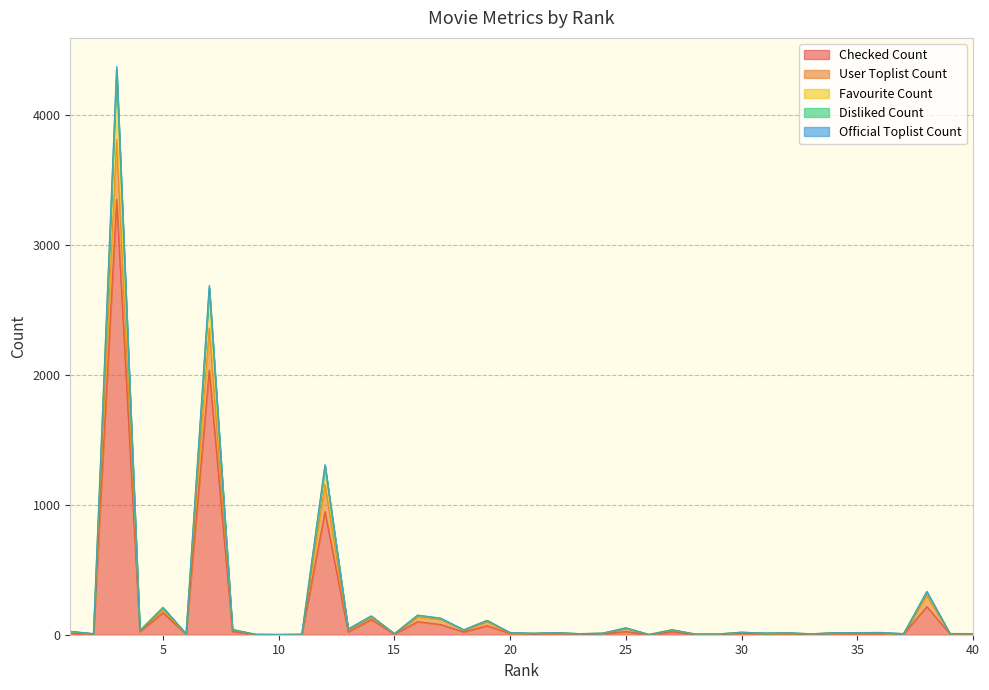

What is the value of the favouritecount point at the 11th from the left?

4